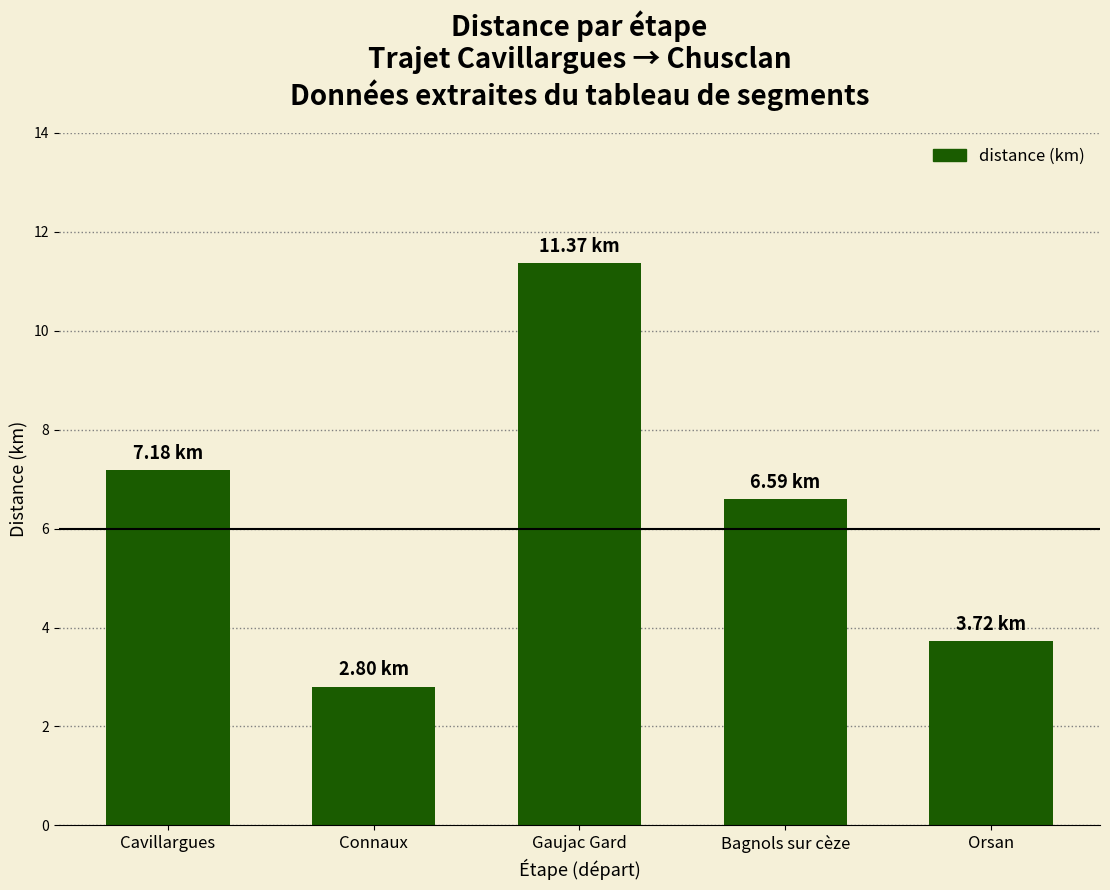

Reading left to right, list all the values displayed in this chart.

7.2	2.8	11.4	6.6	3.7